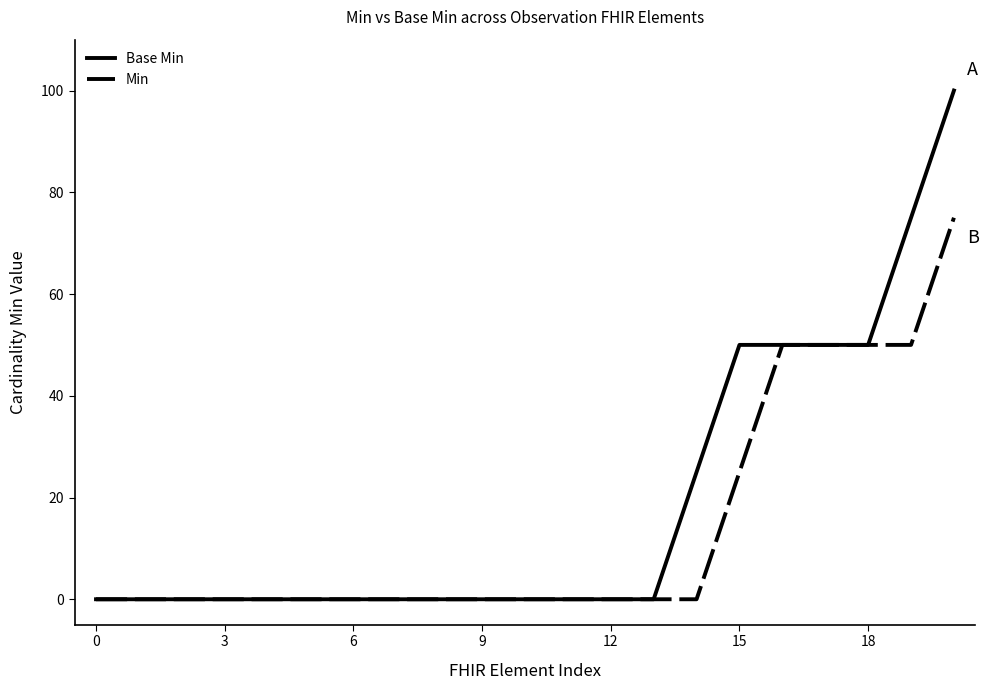

What is the sum of all Base Min values?

400